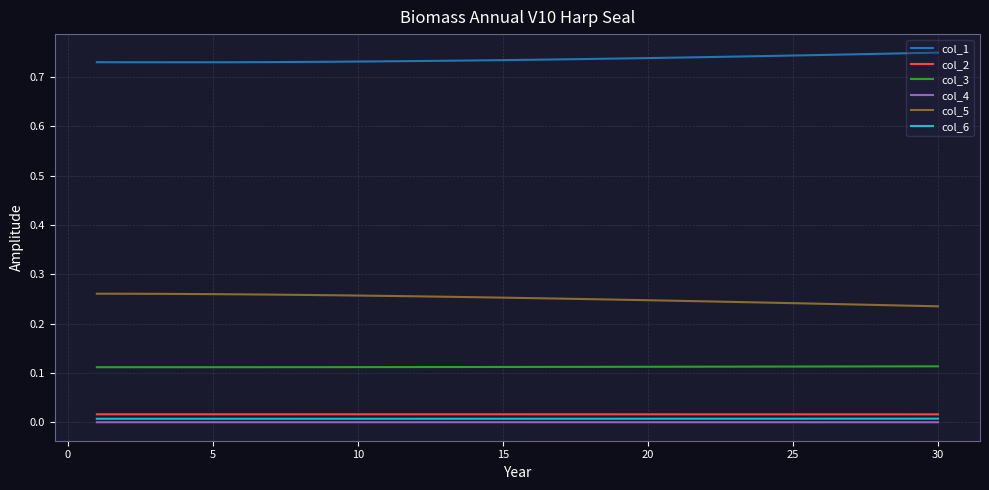

True or false: col_6 and col_2 intersect in this chart.

False